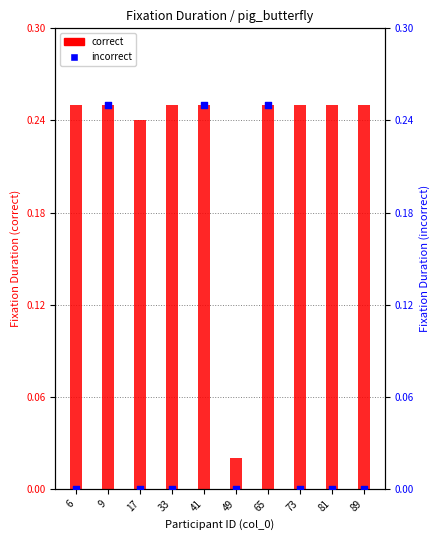

What are all the series names shown in the legend?

correct, incorrect